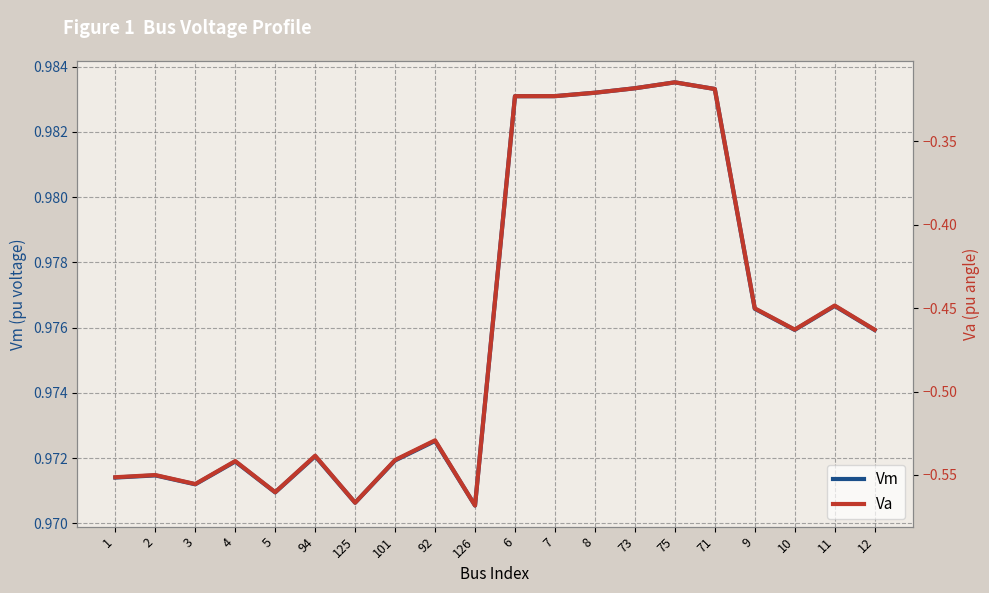

How many lines are shown in the chart?

2